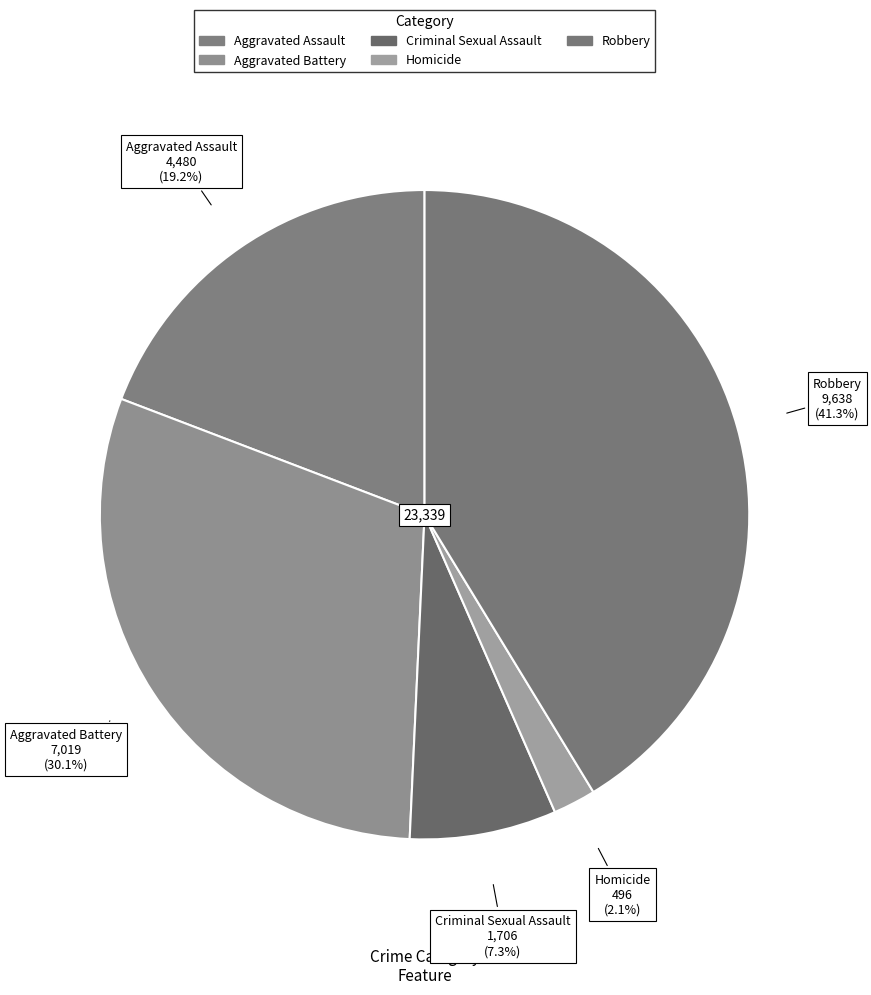

Which category has the biggest portion of the pie?

Robbery